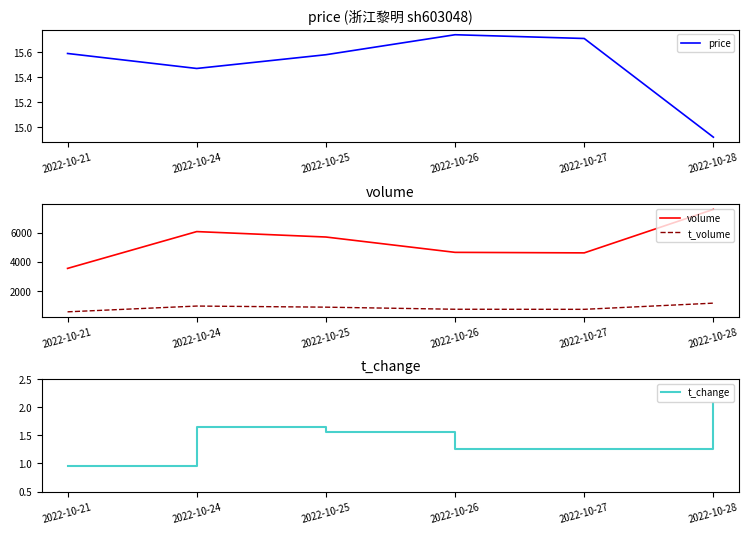

Reading left to right, list all the values displayed in this chart.

price: 15.6	15.5	15.6	15.7	15.7	14.9
volume: 3538.0	6068.0	5695.0	4641.0	4605.0	7593.0
t_volume: 554.0	951.0	875.0	731.0	726.0	1151.0
t_change: 1.0	1.6	1.6	1.3	1.2	2.1